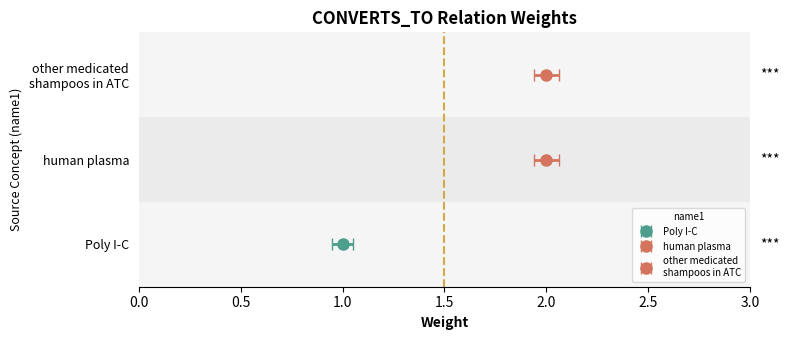

What is the label of the 2nd bar from the right?

C0544357
(human plasma)